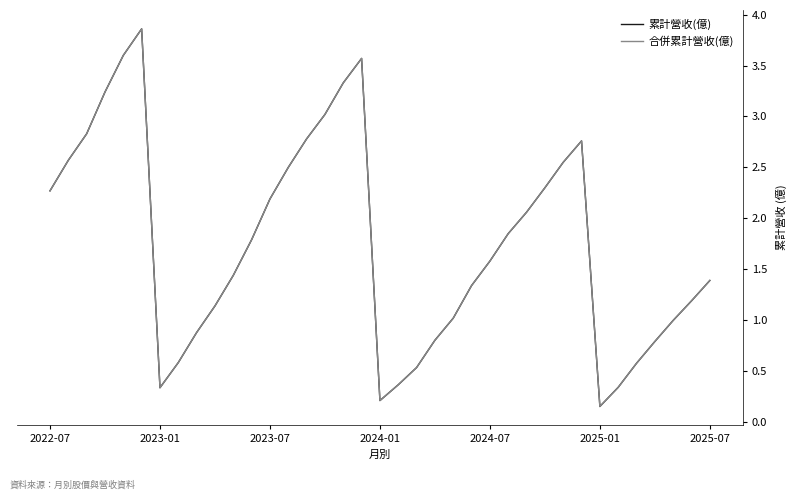

Does the chart have visible grid lines?

No